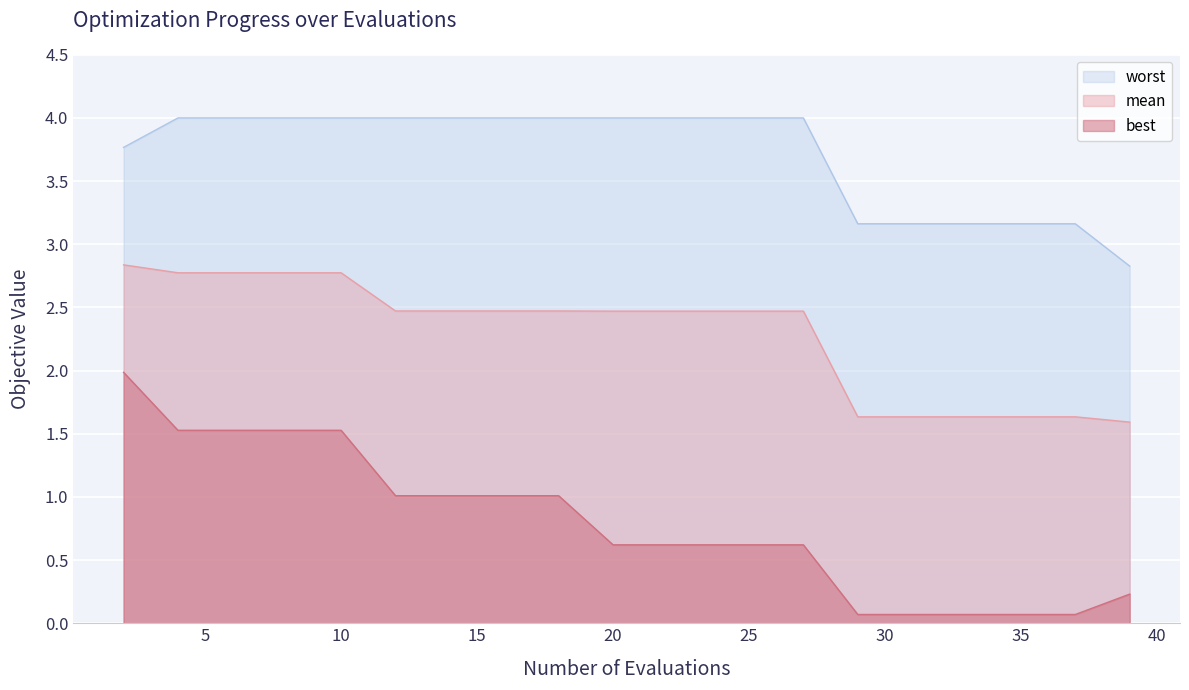

Reading left to right, transcribe all the data shown in this chart.

worst: 2=3.8	4=4.0	6=4.0	8=4.0	10=4.0	12=4.0	14=4.0	16=4.0	18=4.0	20=4.0	22=4.0	24=4.0	25=4.0	27=4.0	29=3.2	31=3.2	33=3.2	35=3.2	37=3.2	39=2.8
mean: 2=2.8	4=2.8	6=2.8	8=2.8	10=2.8	12=2.5	14=2.5	16=2.5	18=2.5	20=2.5	22=2.5	24=2.5	25=2.5	27=2.5	29=1.6	31=1.6	33=1.6	35=1.6	37=1.6	39=1.6
best: 2=2.0	4=1.5	6=1.5	8=1.5	10=1.5	12=1.0	14=1.0	16=1.0	18=1.0	20=0.6	22=0.6	24=0.6	25=0.6	27=0.6	29=0.1	31=0.1	33=0.1	35=0.1	37=0.1	39=0.2